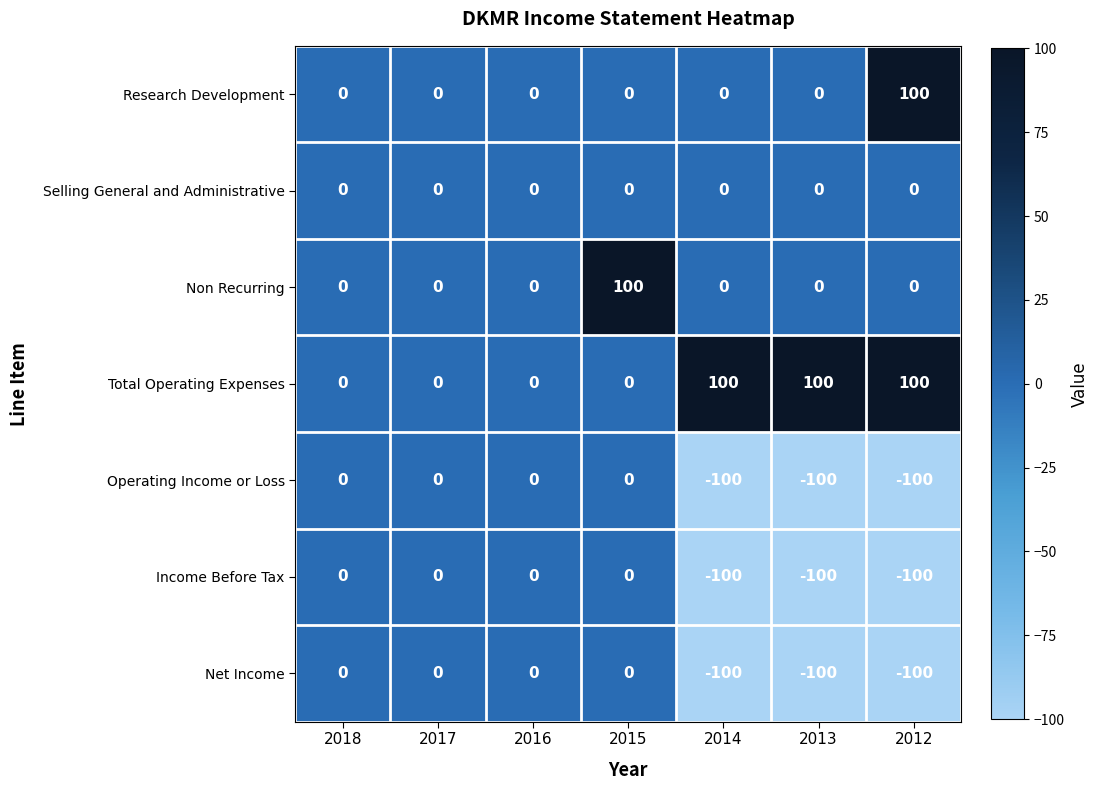

How many categories are shown in the chart?

7